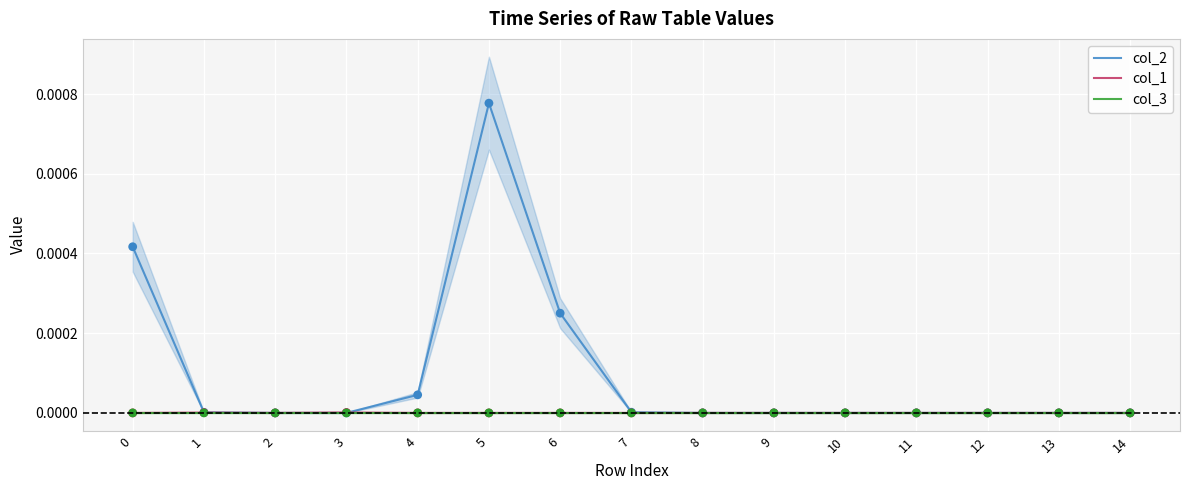

What are all the series names shown in the legend?

col_2, col_1, col_3